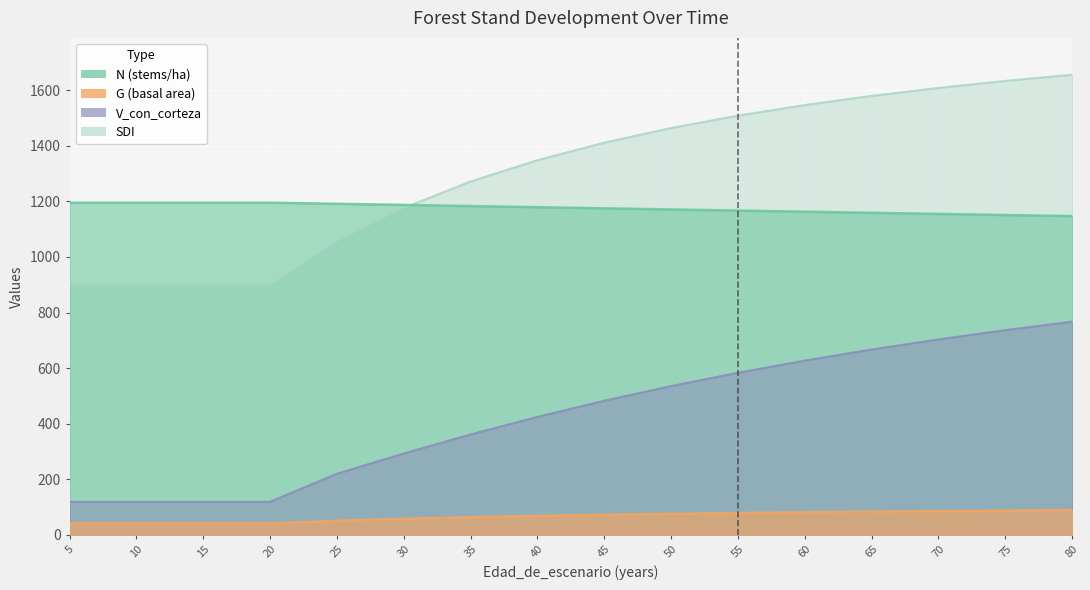

Is it true that SDI equals 1313.0 at 15?

False